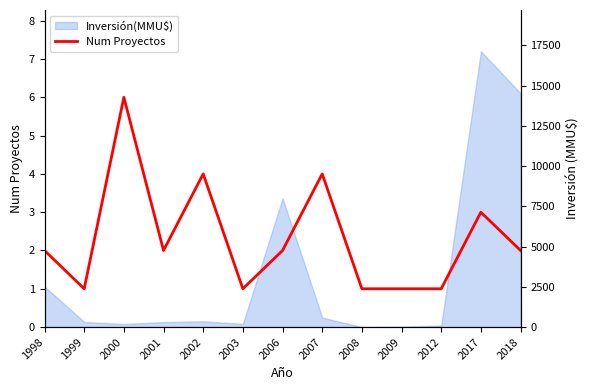

True or false: the data has more than 1 interior local peaks.

True